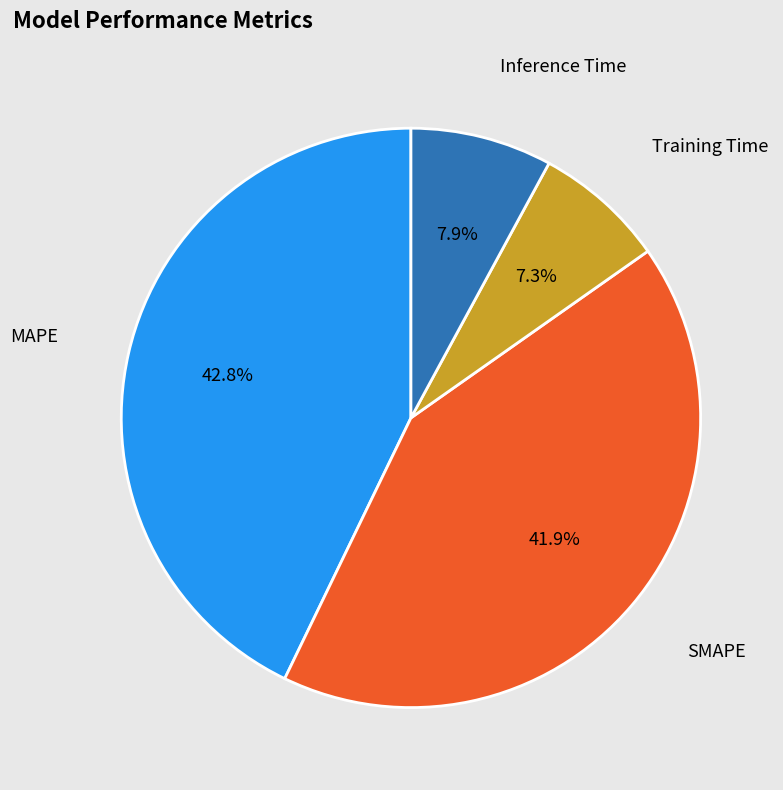

How many slices are in this pie chart?

4